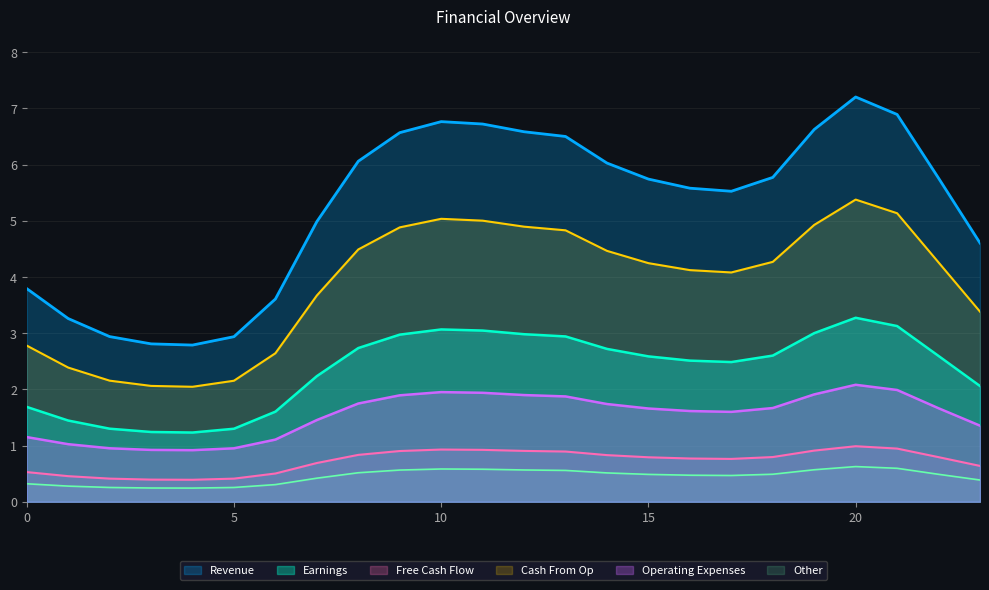

At which category is the sum across all series the highest?

20